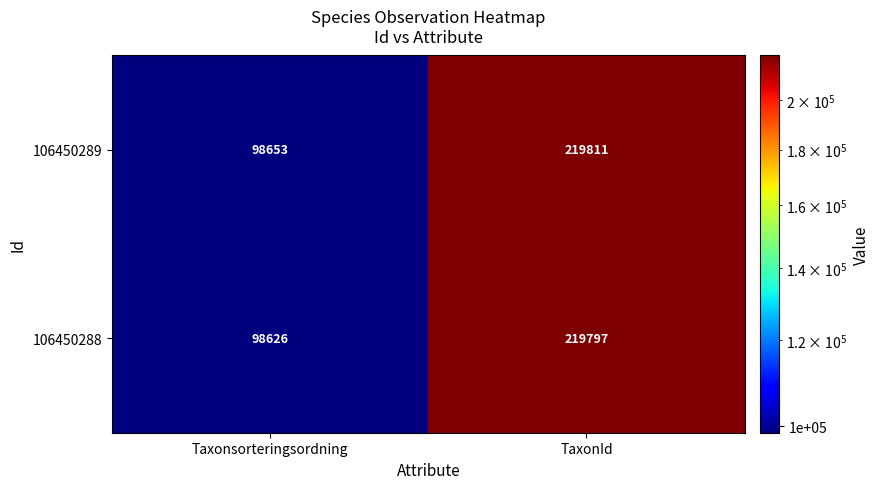

Read the 106450288 value at TaxonId.

219797